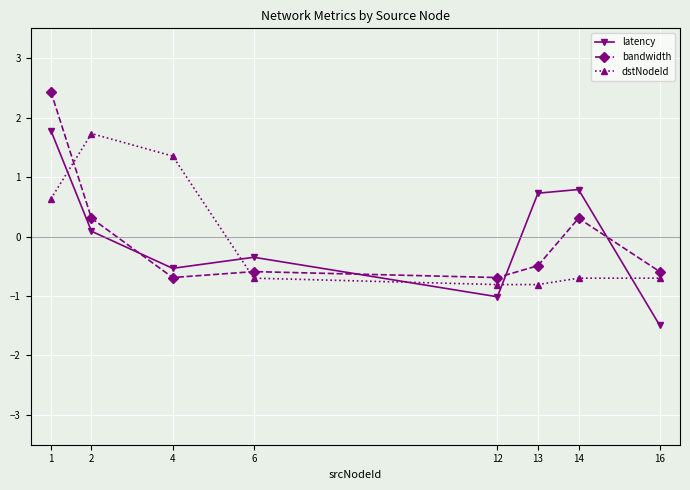

What is the highest value of the dstNodeId series?

1.7